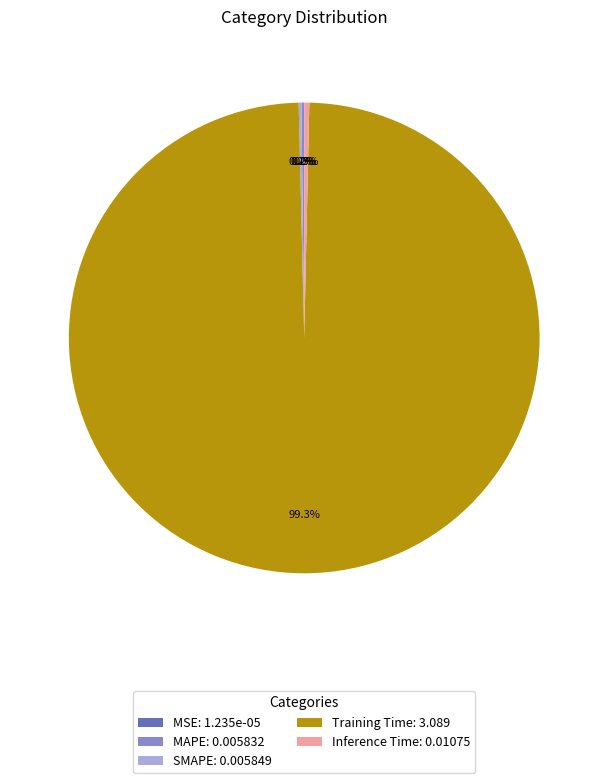

Is there any slice that represents more than half of the pie?

Yes